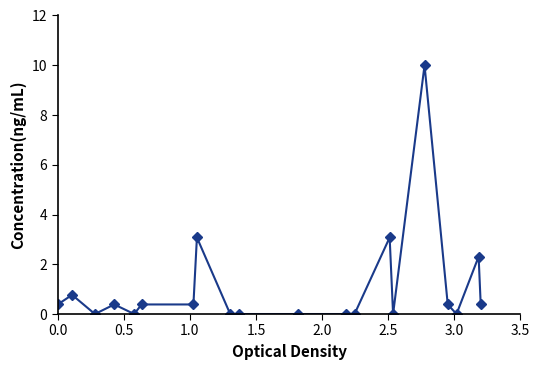

What is the value of the 2nd point from the left?

0.8